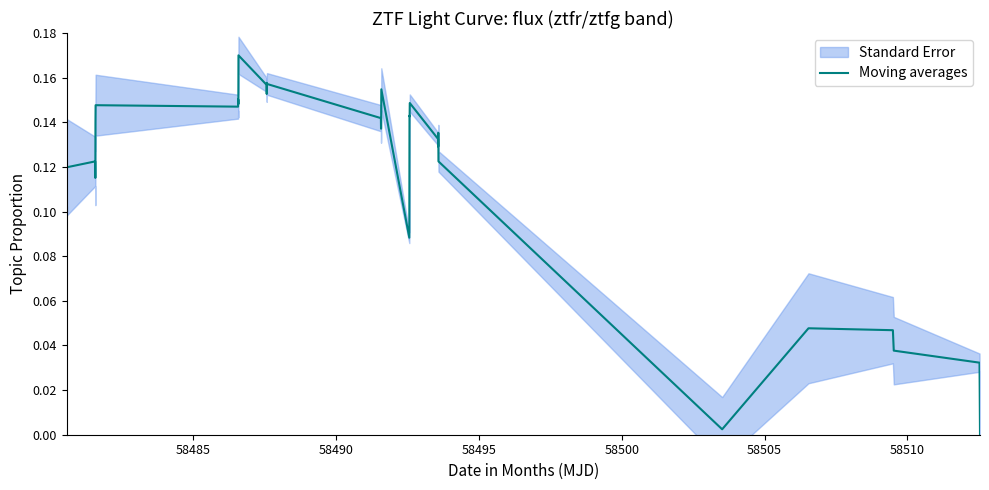

Does the chart have visible grid lines?

No